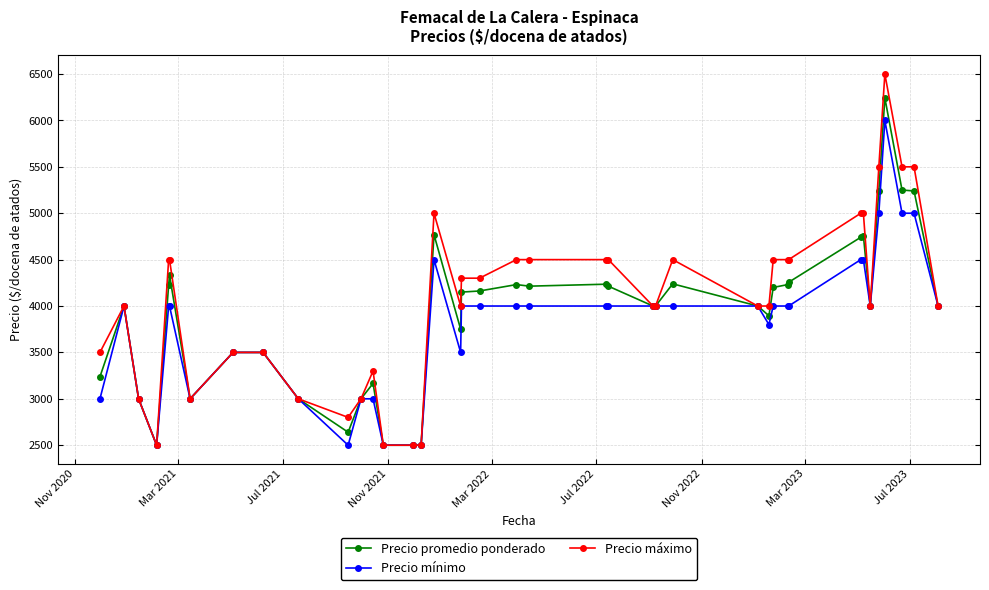

Rank the series by their average value, from highest to lowest.

Precio máximo, Precio promedio ponderado, Precio mínimo